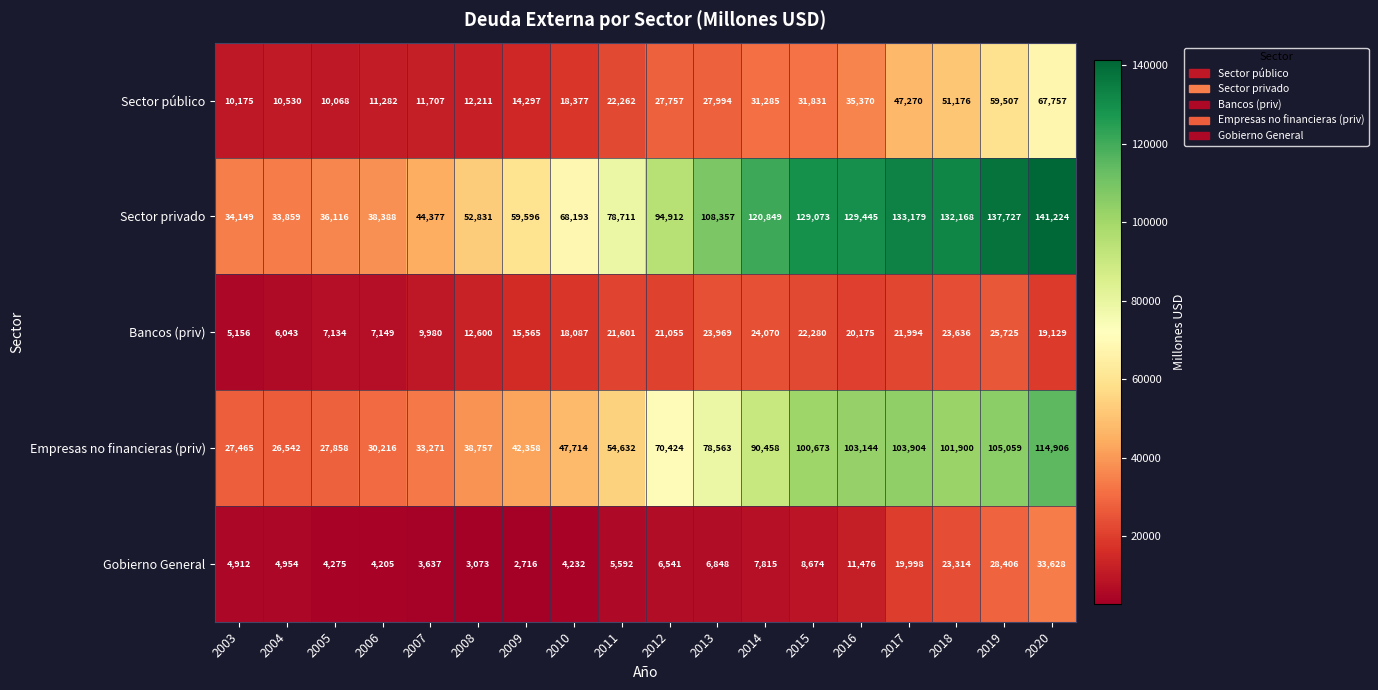

Which series has the widest spread of values?

Sector privado